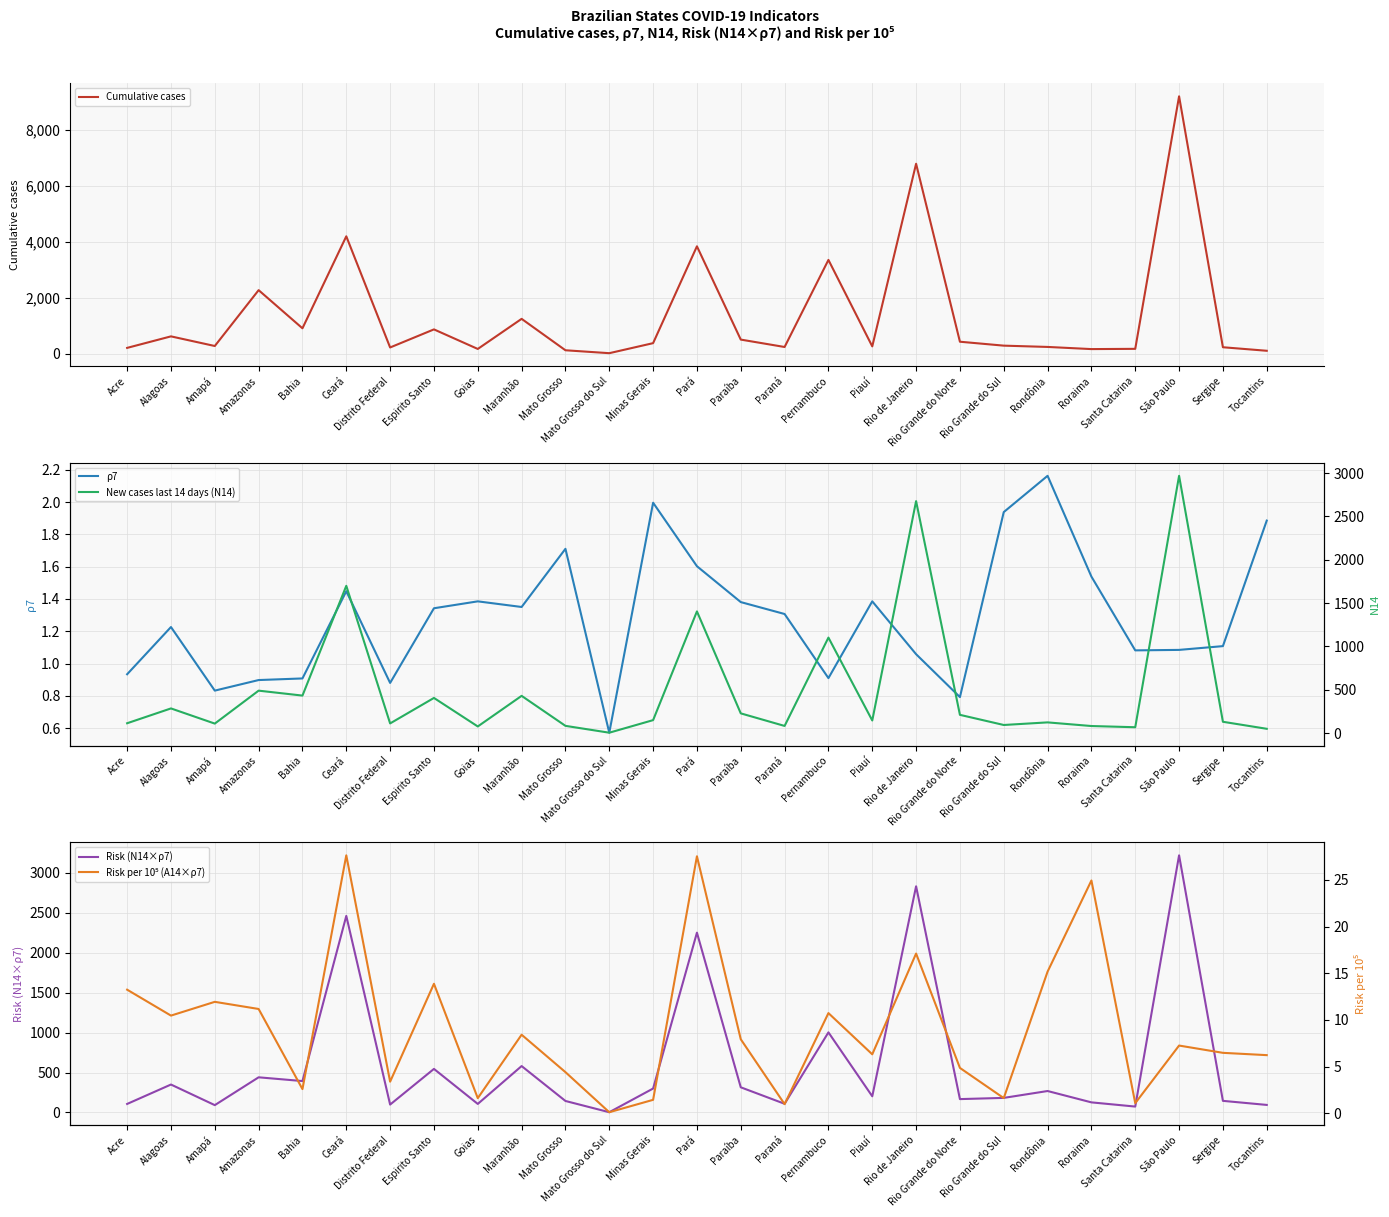

Count the number of data series in this chart.

5